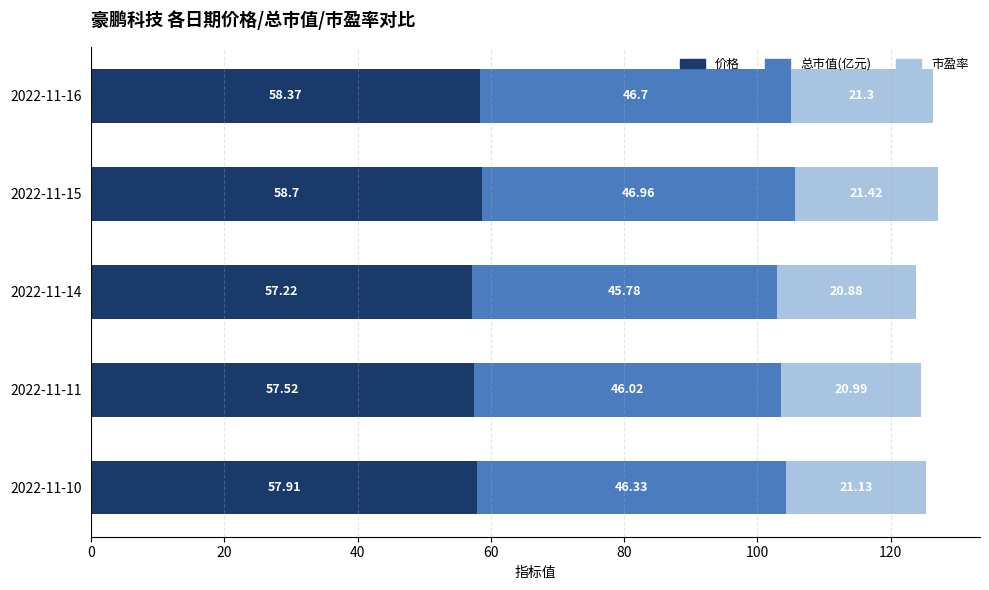

At which category is the sum across all series the highest?

2022-11-15